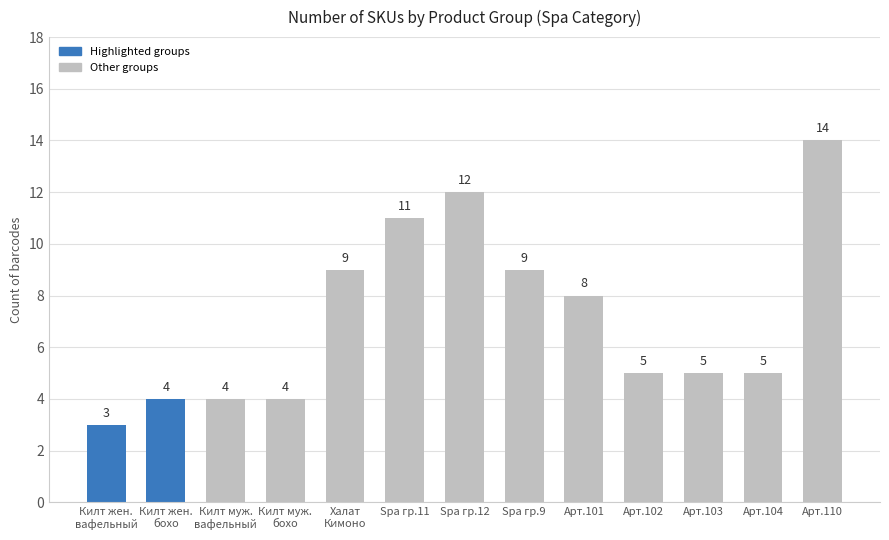

Is it true that the value at Арт.104 is 7?

False